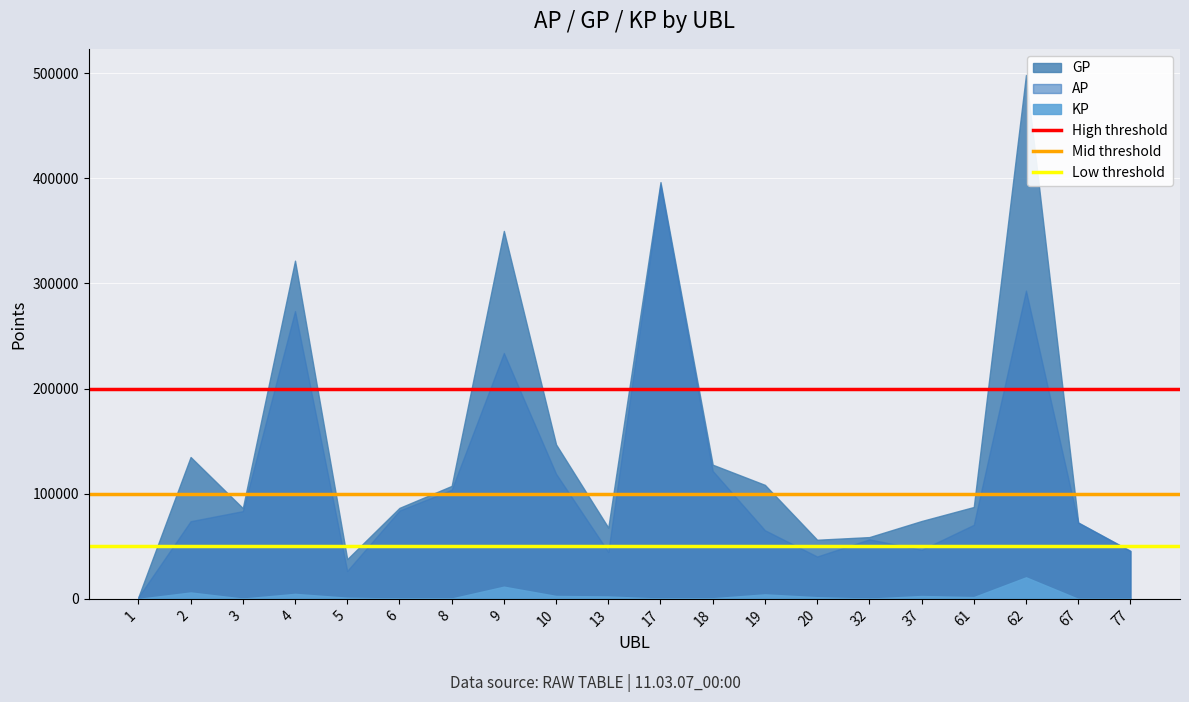

Which series changed the most between 1 and 2?

High threshold